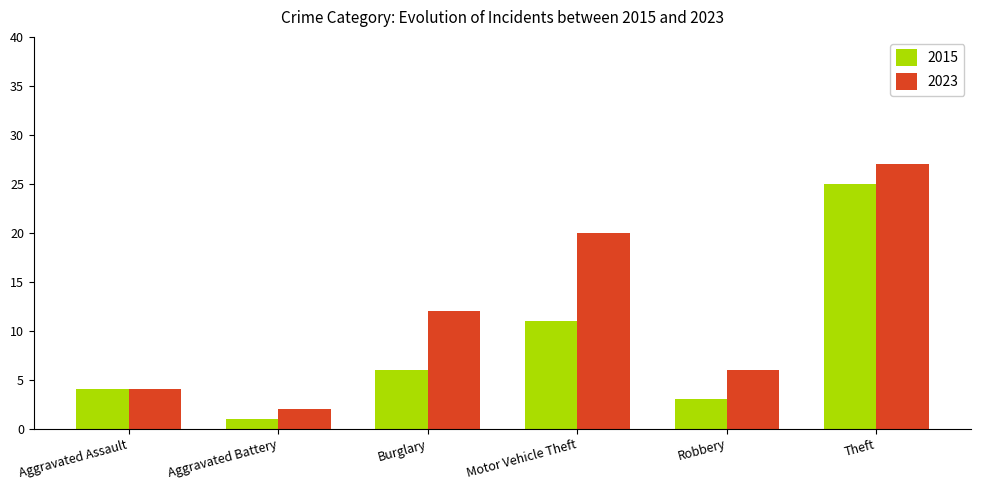

Count the number of data series in this chart.

2